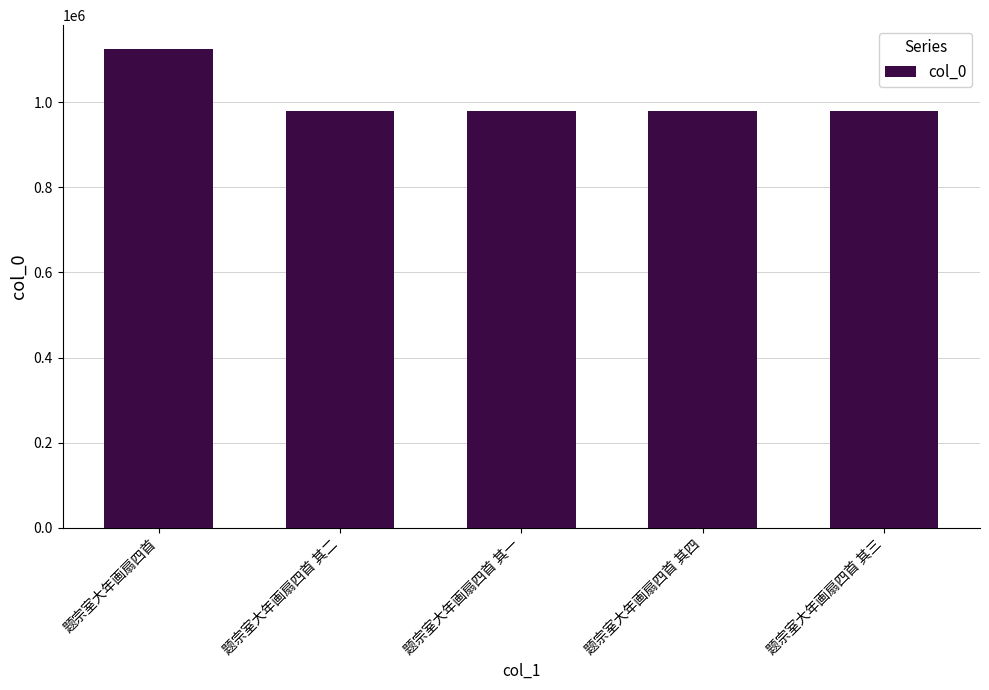

What is the label of the 2nd bar from the right?

题宗室大年画扇四首 其四